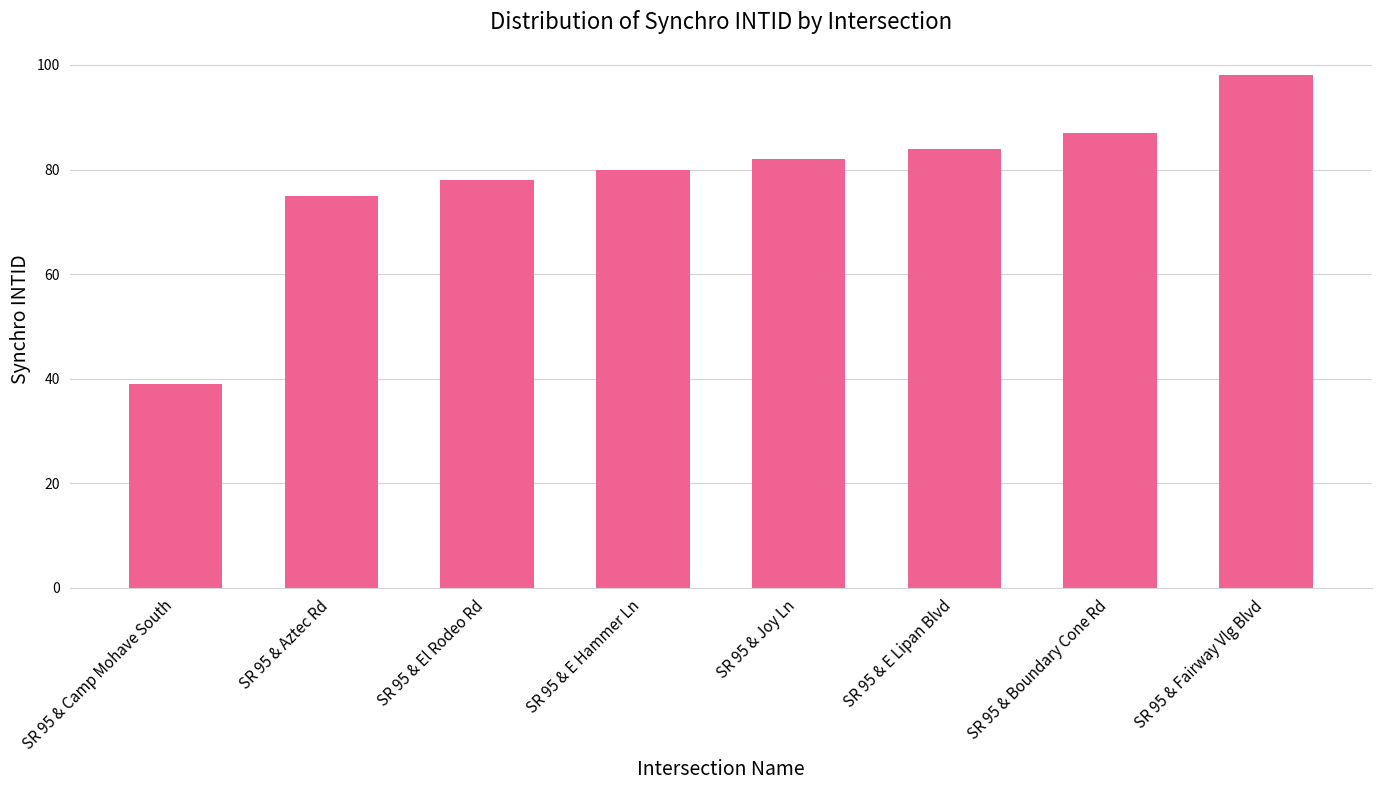

How many data points are less than 82?

4